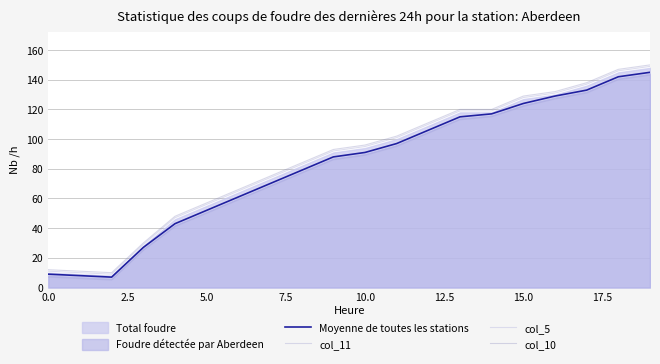

What is the minimum value for col_5?

5